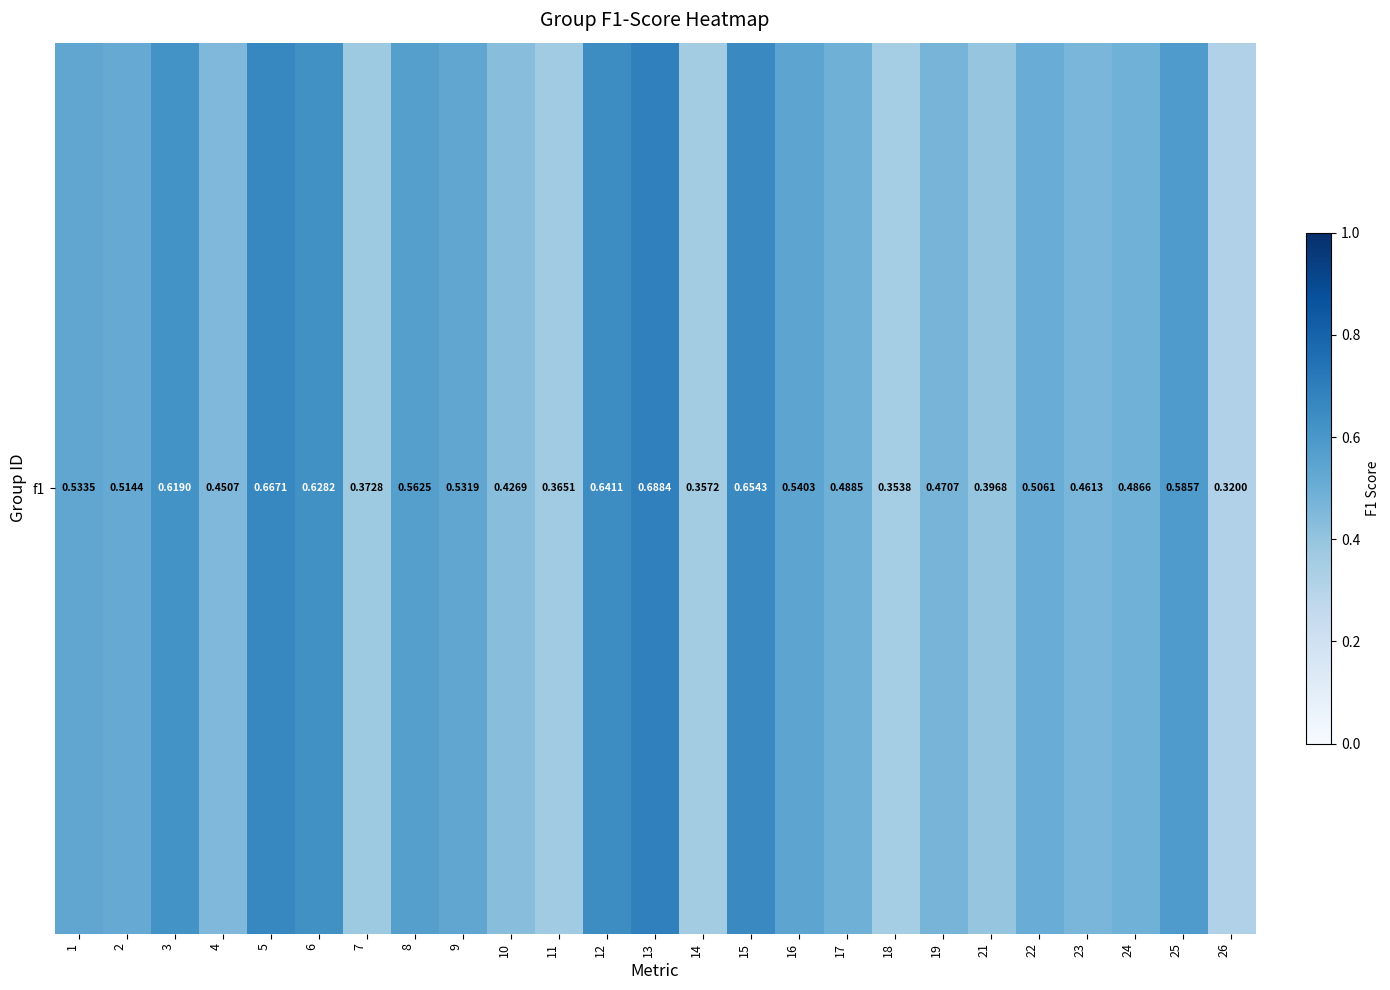

What is the sum of all values?

12.6